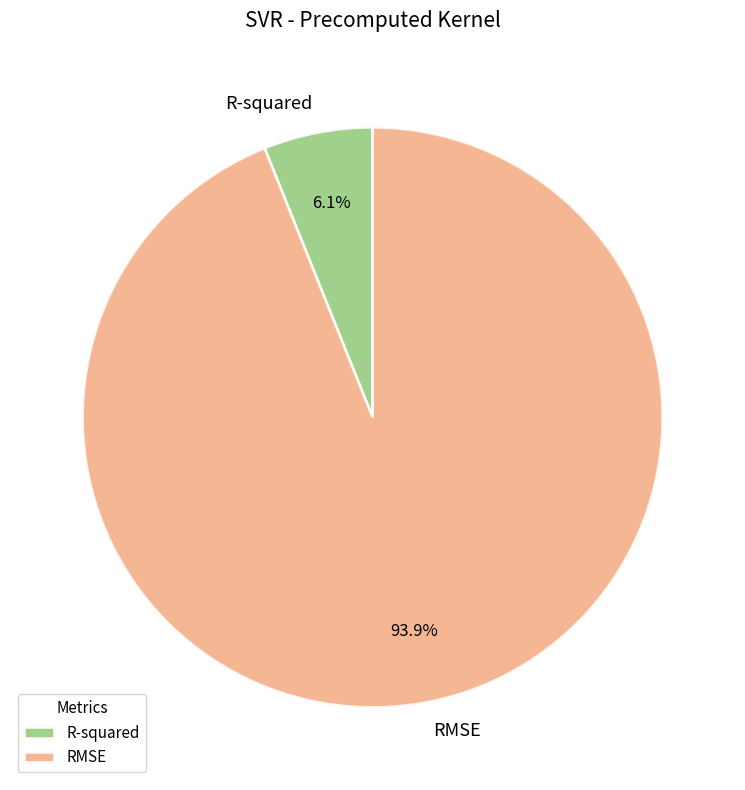

To the nearest percent, what is the combined percentage of R-squared and RMSE?

100%